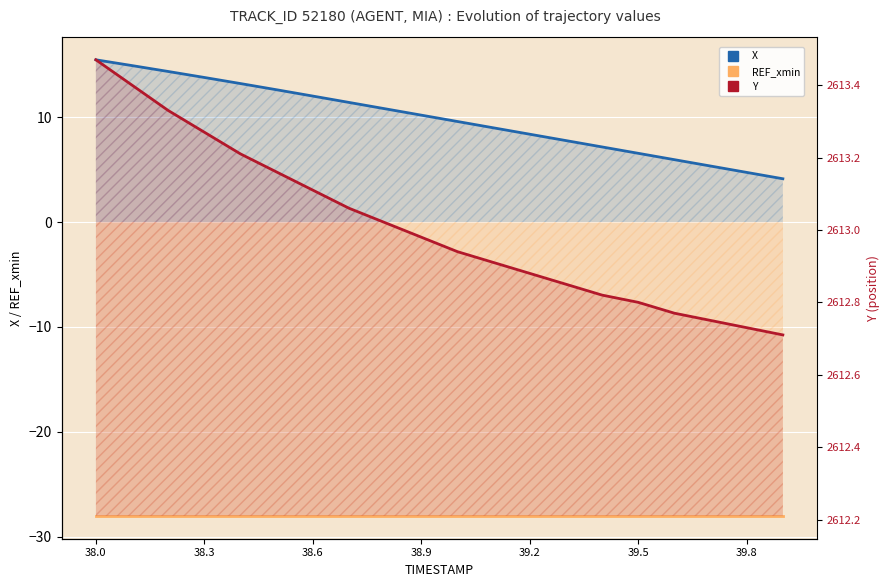

Rank the series at 17 from highest to lowest value.

Y, X, REF_xmin